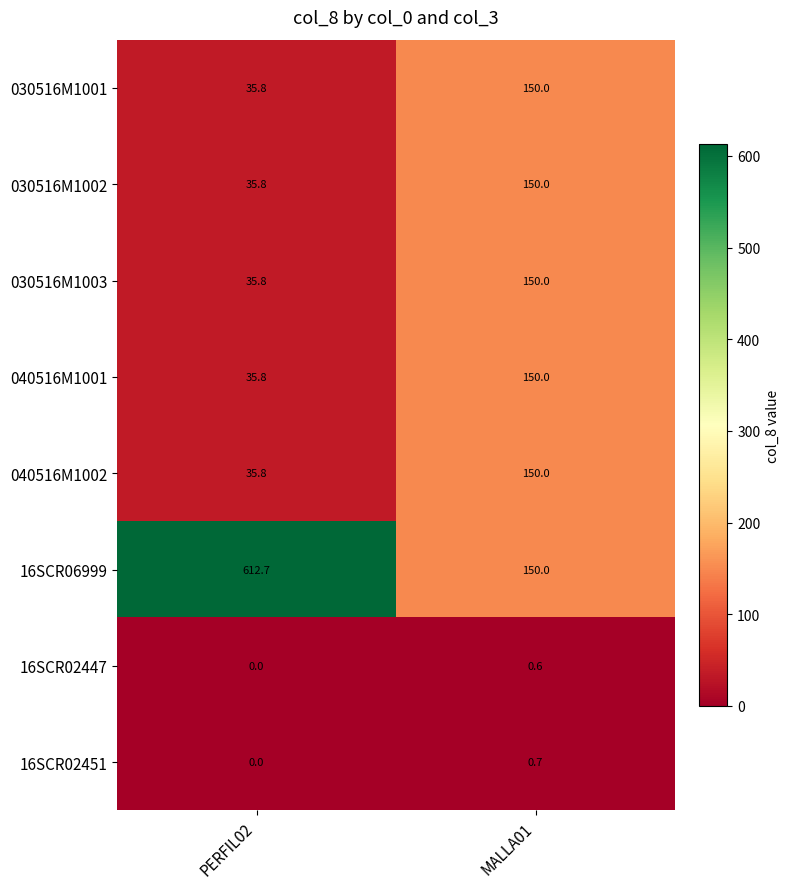

The value of 030516M1001 at MALLA01 is 228.6. True or false?

False